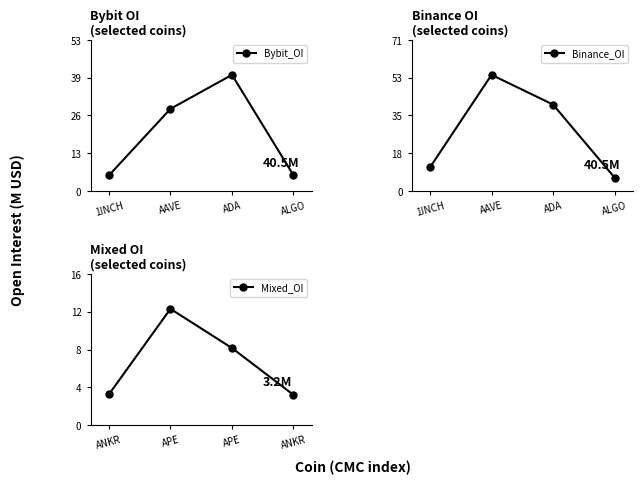

True or false: Bybit_OI has a value of 5.5 at ALGO.

True